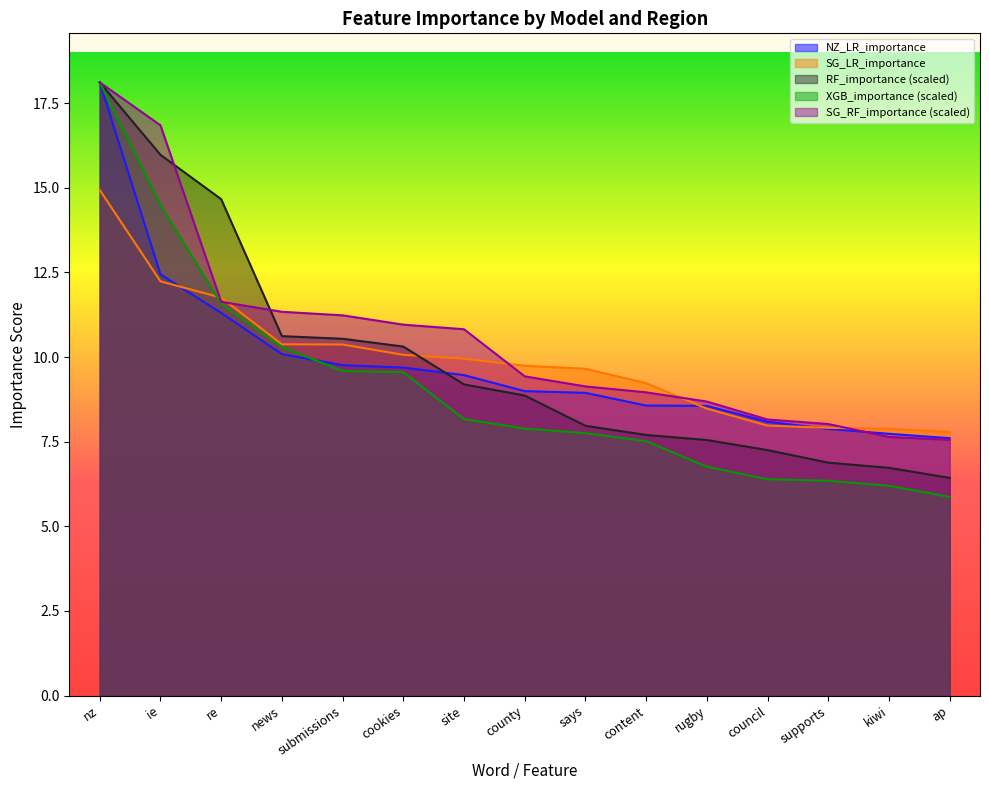

Which series has the largest total across all categories?

SG_RF_importance (scaled)